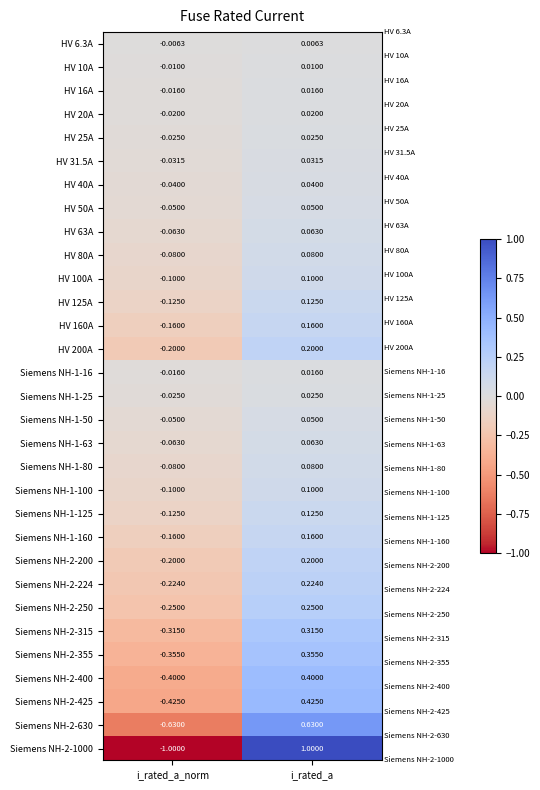

At which category is the sum across all series the highest?

i_rated_a